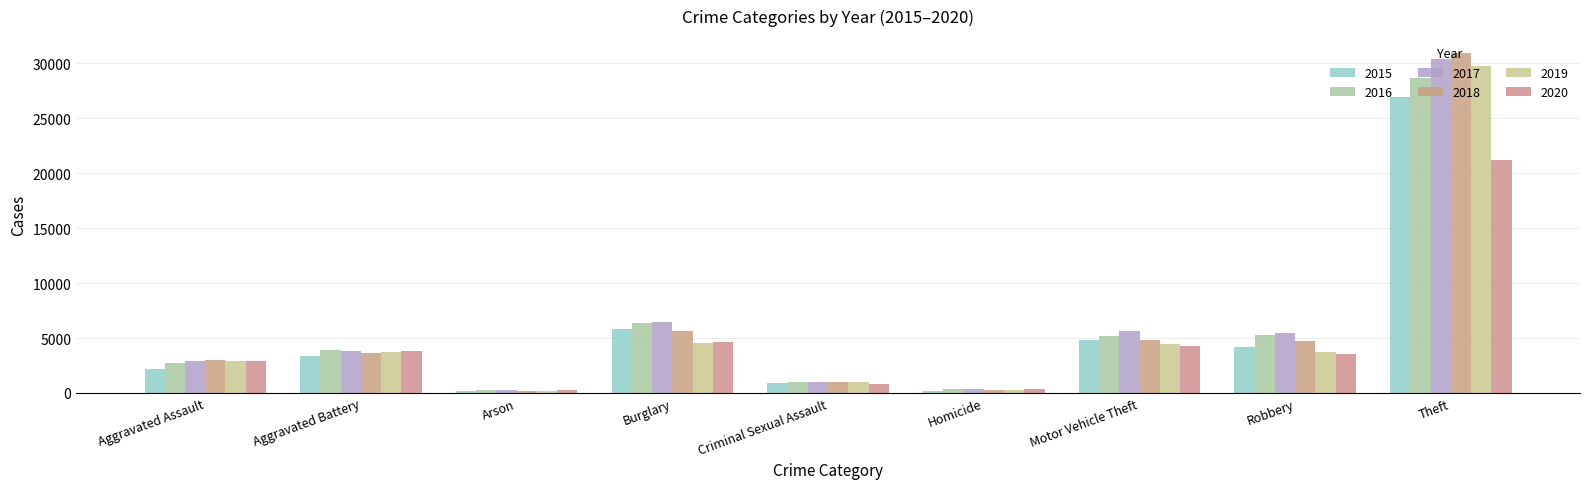

At how many categories does at least one series exceed 22886?

1